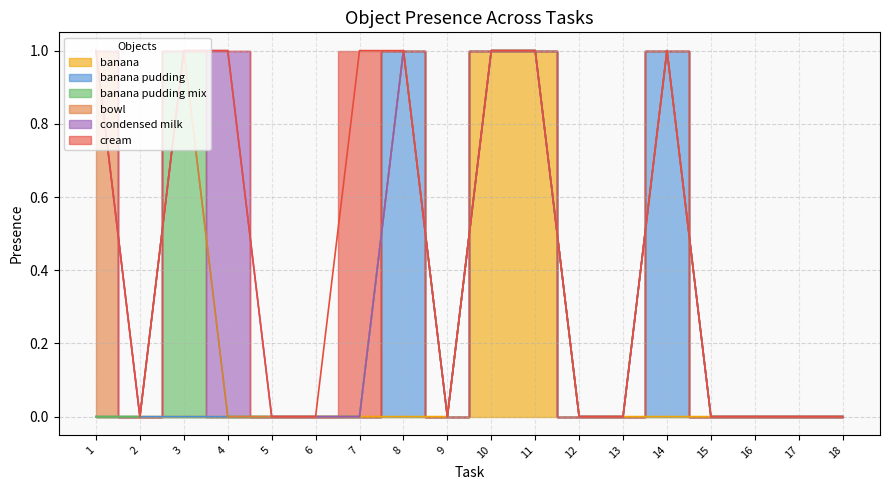

True or false: banana pudding and banana pudding mix cross at least once.

False